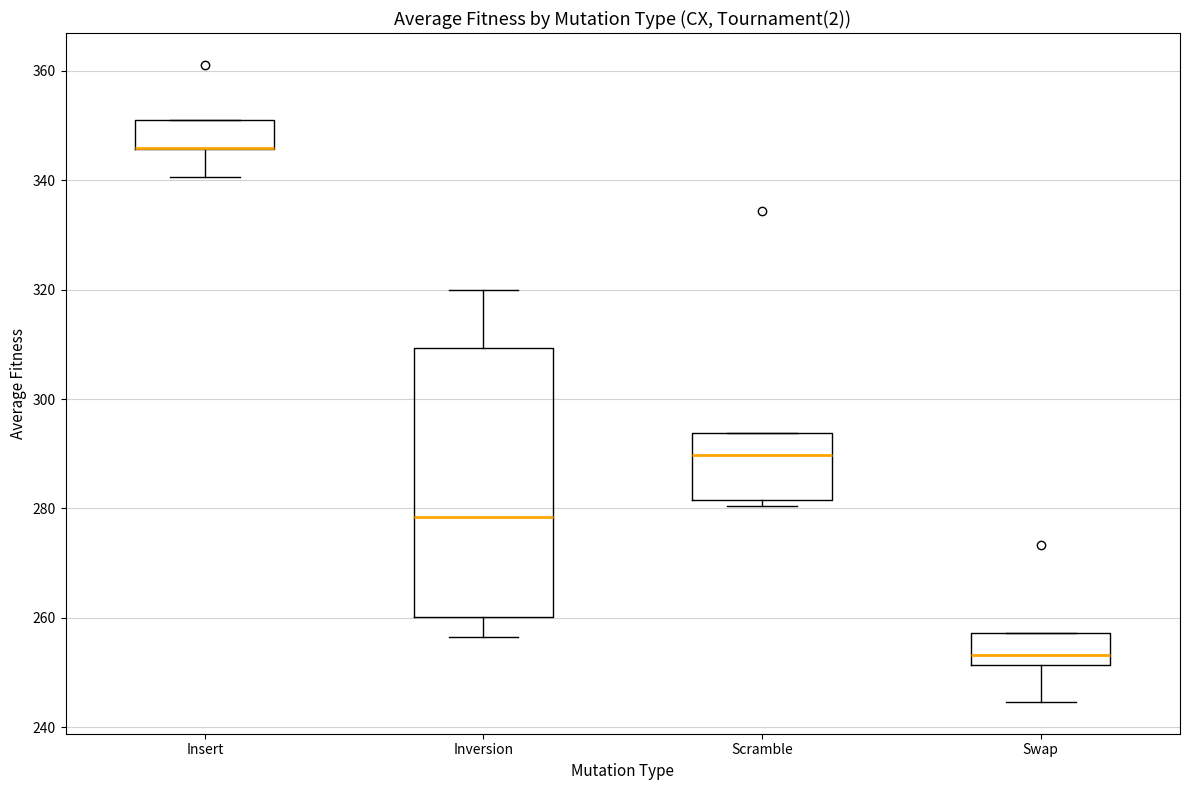

Where does the lower whisker of the box for Insert end on the y-axis? The values are not printed on the chart, so give them approximately, as read against the axis.

340